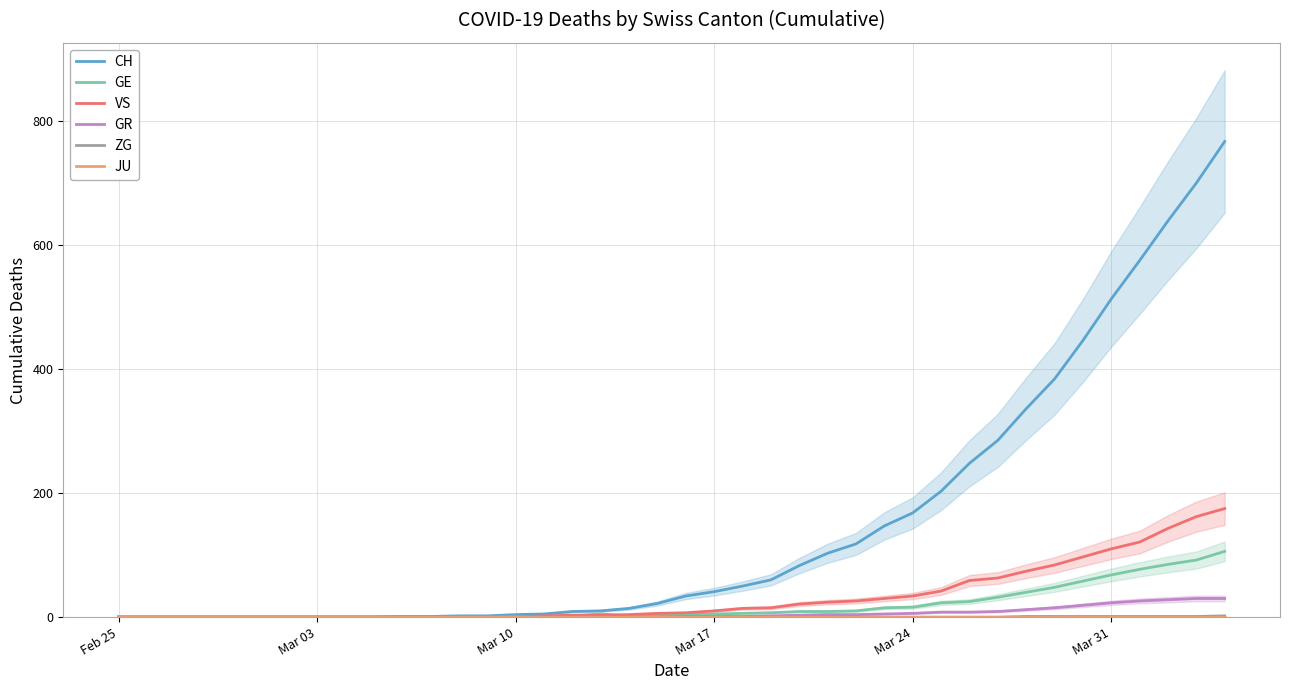

Reading left to right, list all the values displayed in this chart.

CH: 0	0	0	0	0	0	0	0	0	0	1	1	2	2	4	5	9	10	14	22	34	41	50	60	83	103	118	147	168	203	248	285	336	384	446	513	575	639	700	767
GE: 0	0	0	0	0	0	0	0	0	0	0	0	0	0	1	1	2	5	2	4	4	5	6	7	9	9	10	15	16	23	25	32	40	48	58	68	77	85	92	106
VS: 0	0	0	0	0	0	0	0	0	0	0	0	0	0	0	2	3	3	4	6	7	10	14	15	21	24	26	30	34	42	59	63	74	84	97	110	121	143	162	175
GR: 0	0	0	0	0	0	0	0	0	0	0	0	0	0	0	0	0	0	0	0	1	1	1	2	3	4	4	5	6	8	8	9	12	15	19	23	26	28	30	30
ZG: 0	0	0	0	0	0	0	0	0	0	0	0	0	0	0	0	0	0	0	0	0	0	0	0	0	0	0	0	0	0	0	0	1	1	1	1	1	1	1	2
JU: 0	0	0	0	0	0	0	0	0	0	0	0	0	0	0	0	0	0	0	0	0	0	0	0	0	0	0	0	0	0	0	0	0	0	0	0	0	0	0	0